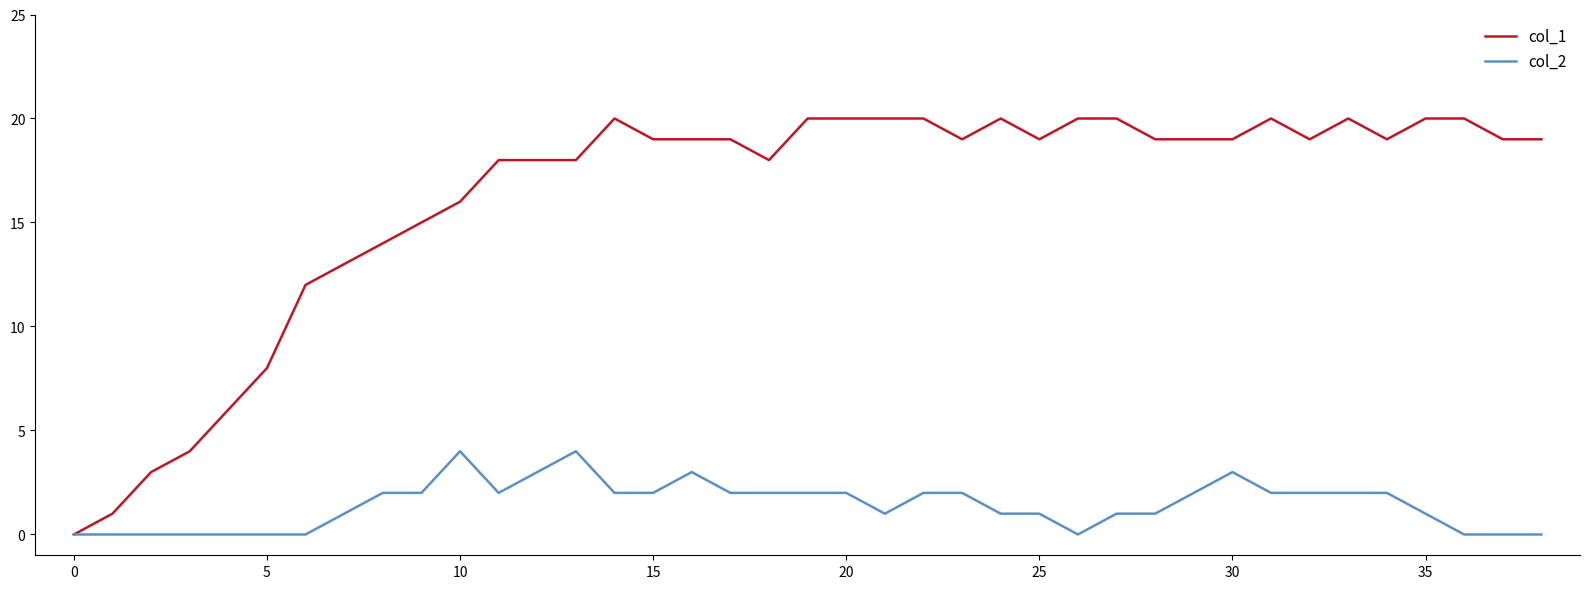

Rank the series by their maximum value, from lowest to highest.

col_2, col_1